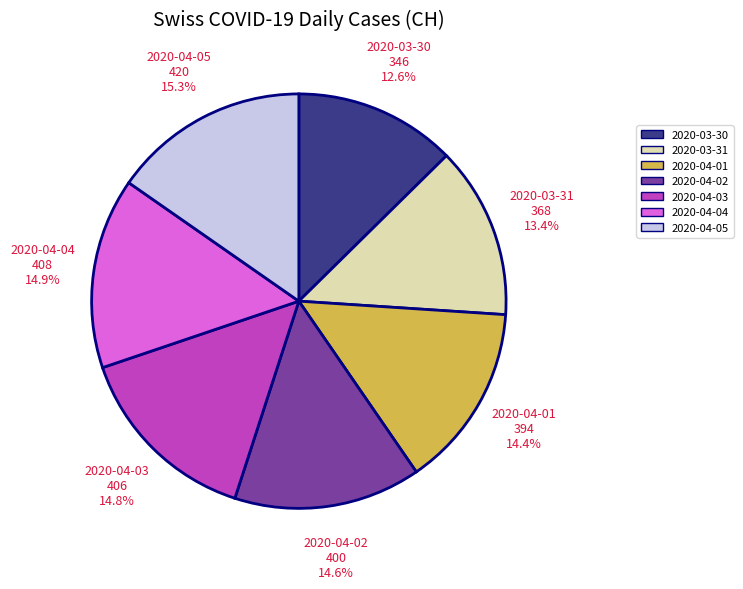

Does any single category account for the majority?

No